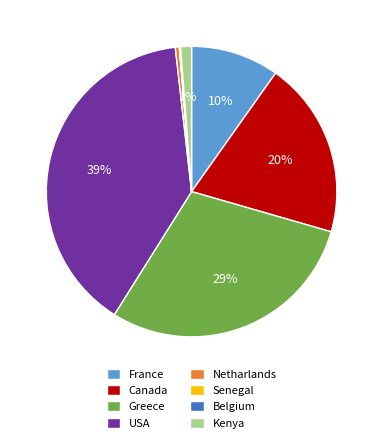

Between USA and Greece, which is larger?

USA